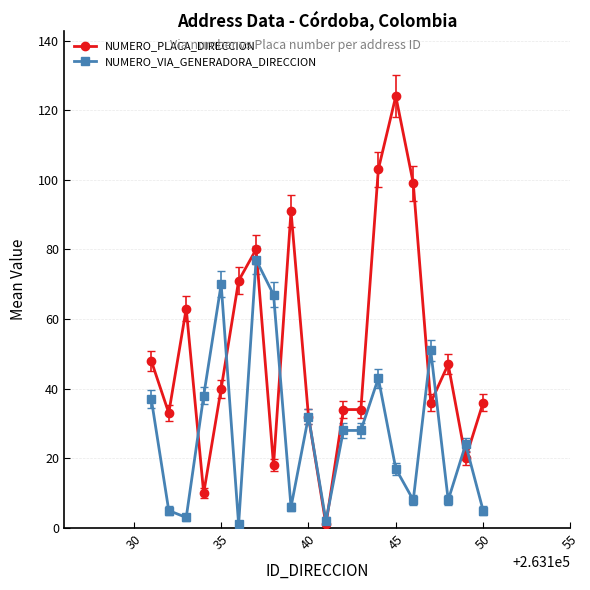

Is this an area chart (filled region under the line)?

No